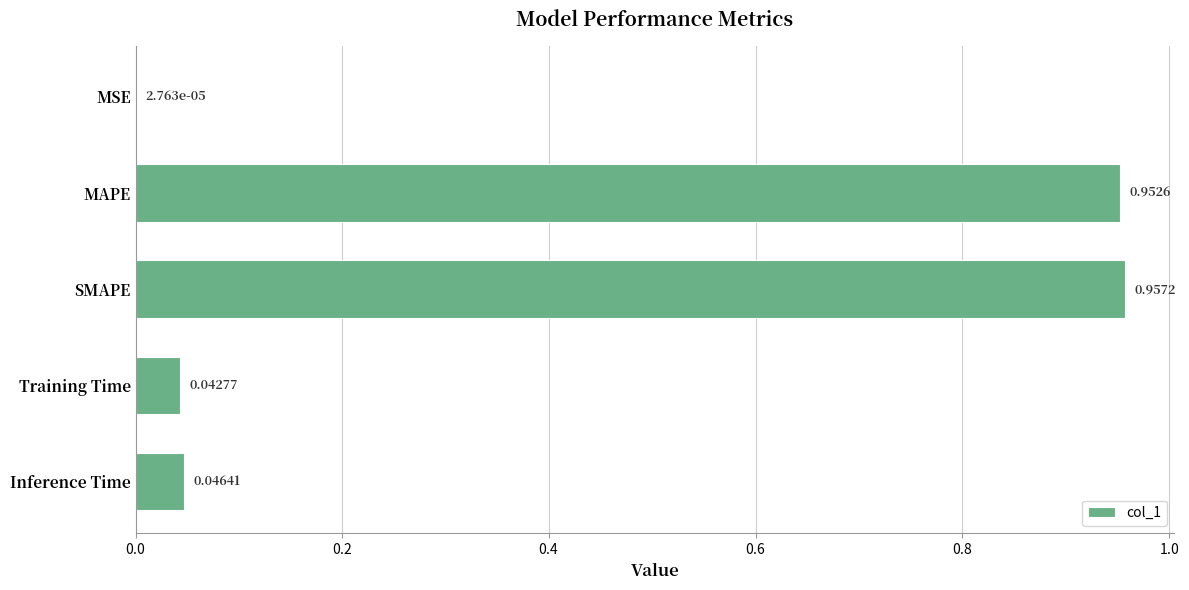

Between MAPE and SMAPE, which is larger?

SMAPE